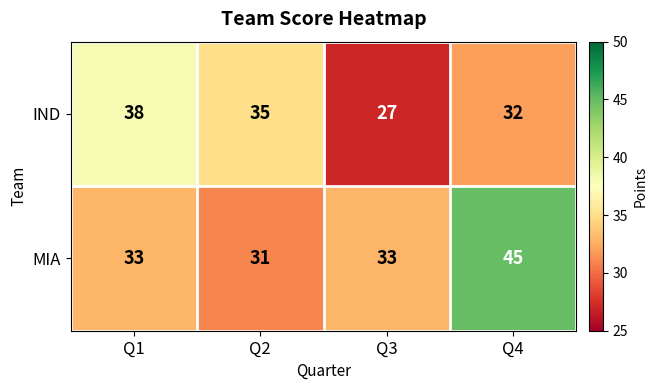

What is the difference between the highest and lowest values at Q3?

6